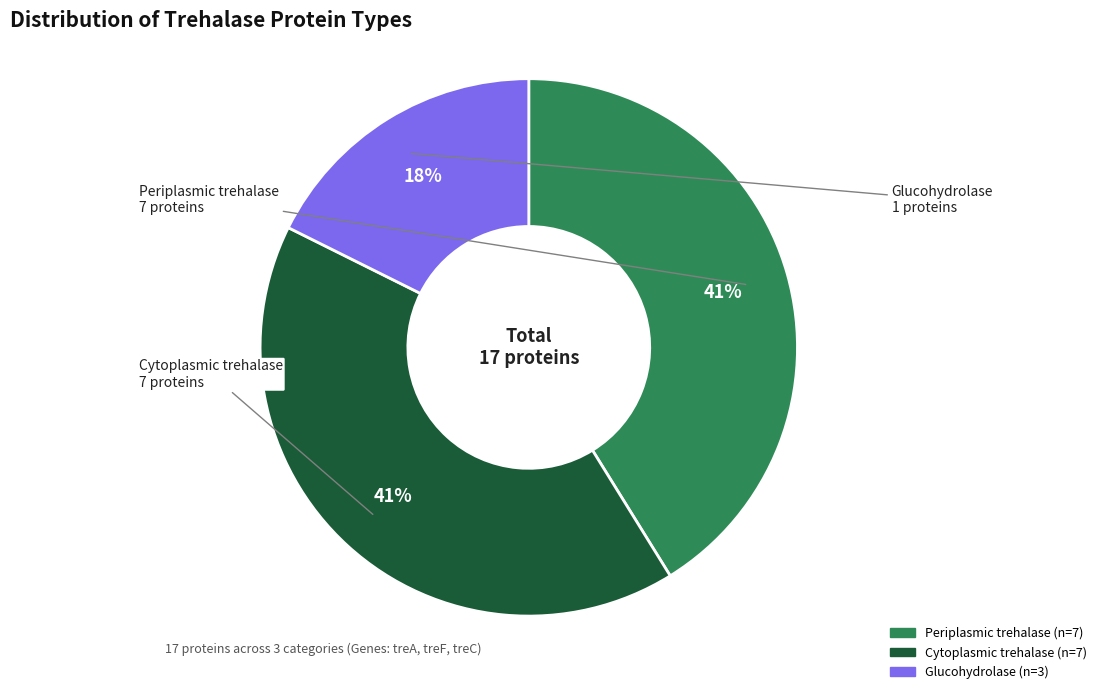

True or false: Cytoplasmic trehalase accounts for 48% of the total.

False